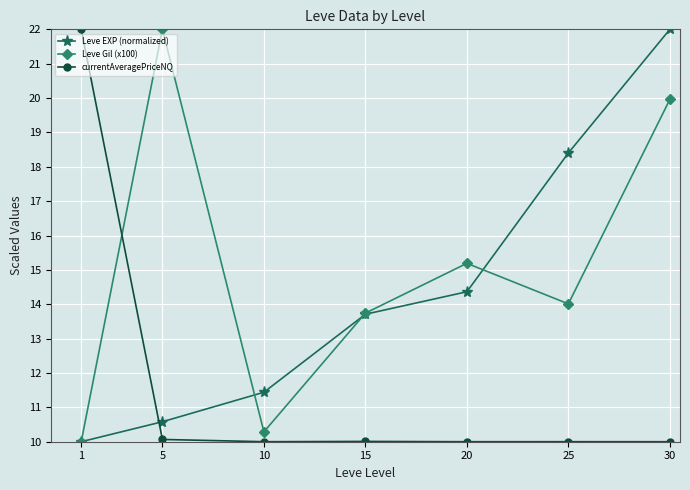

In currentAveragePriceNQ, how many points are lower than both neighbors (excluding endpoints)?

2